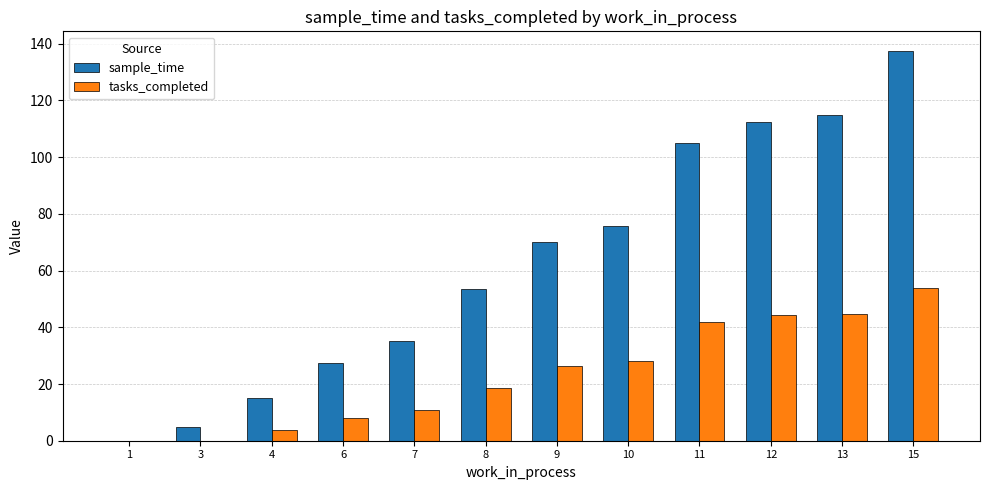

What is the sum of the sample_time values at 15 and 7?

172.5